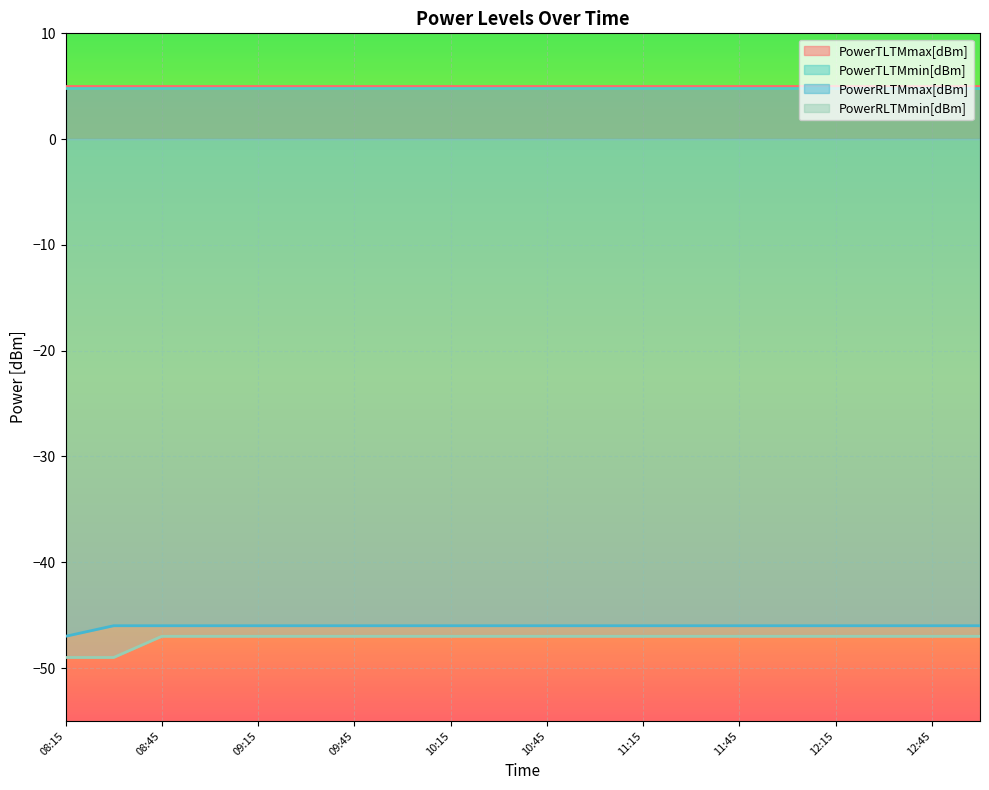

Is it true that PowerRLTMmax[dBm] equals -46.0 at 12:45?

True